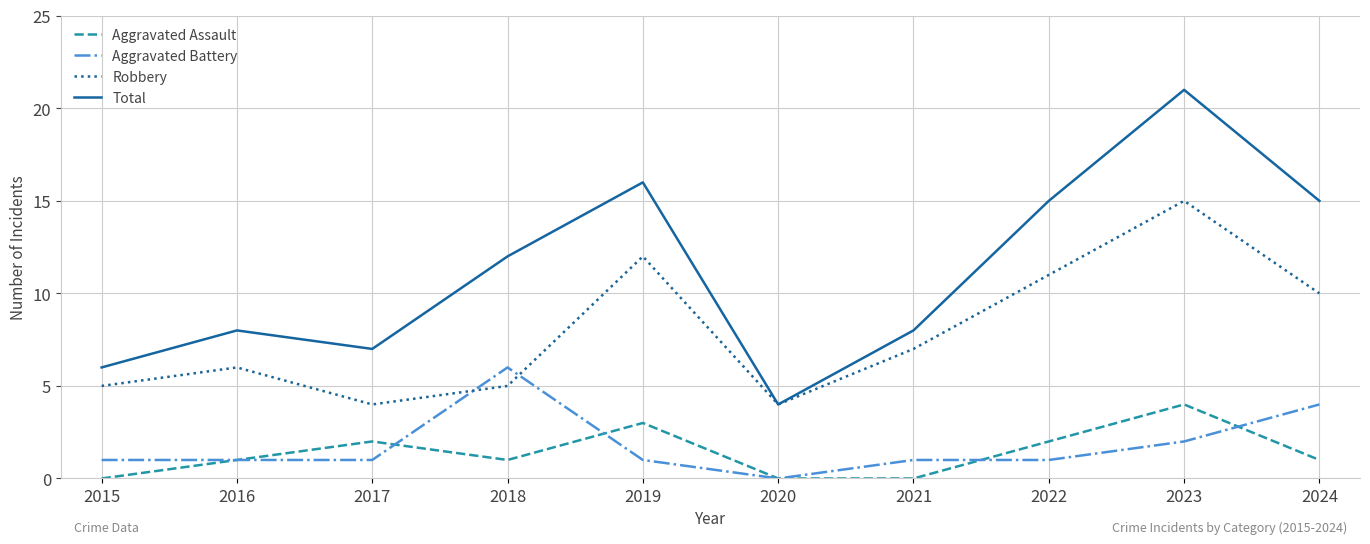

Which series has the largest total across all categories?

Total